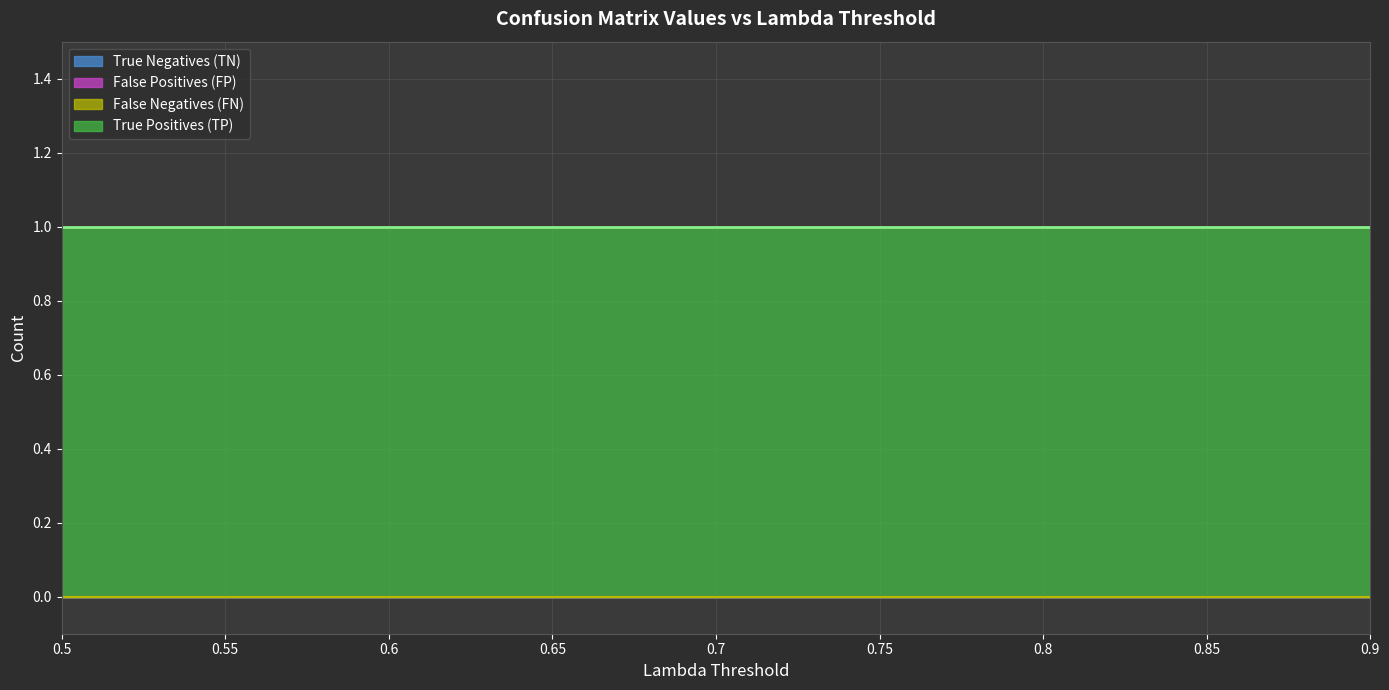

What is the value of the True Positives (TP) point at the 1st from the left?

1